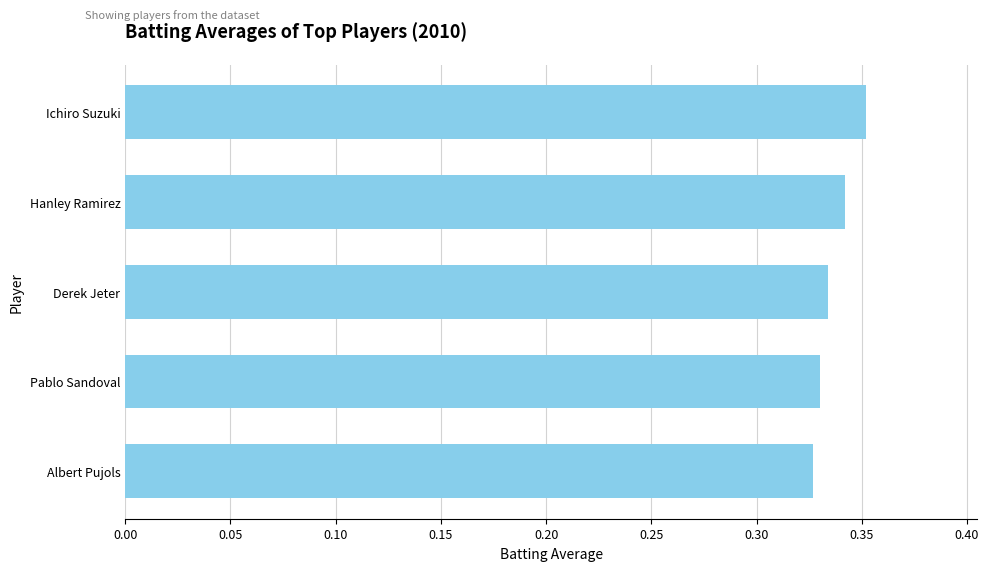

What is the label of the 5th bar from the top?

Albert Pujols